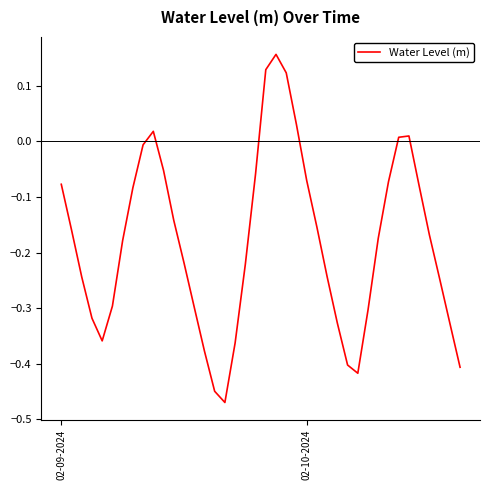

Does the chart display data point markers on the line(s)?

No